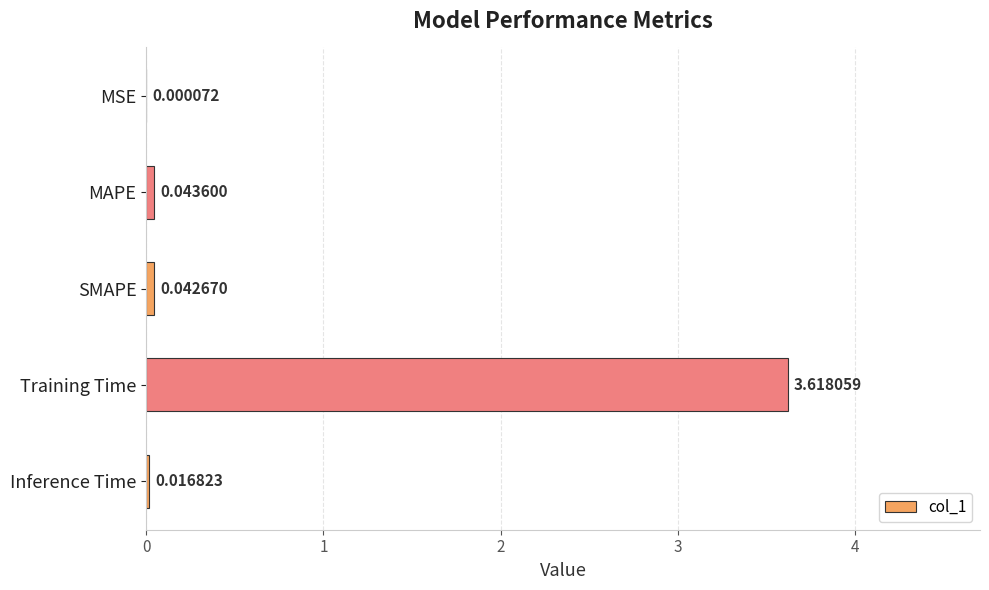

What is the sum of all values?

3.7